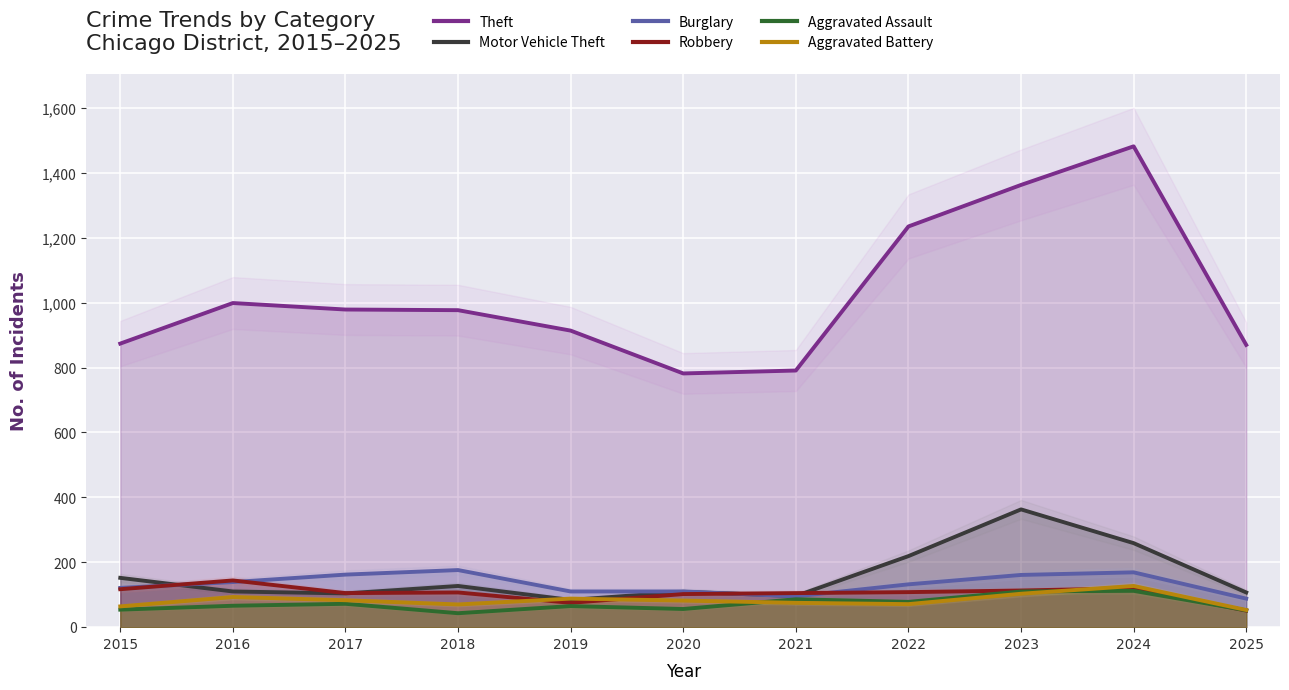

True or false: Burglary has more than 0 interior local peaks.

True